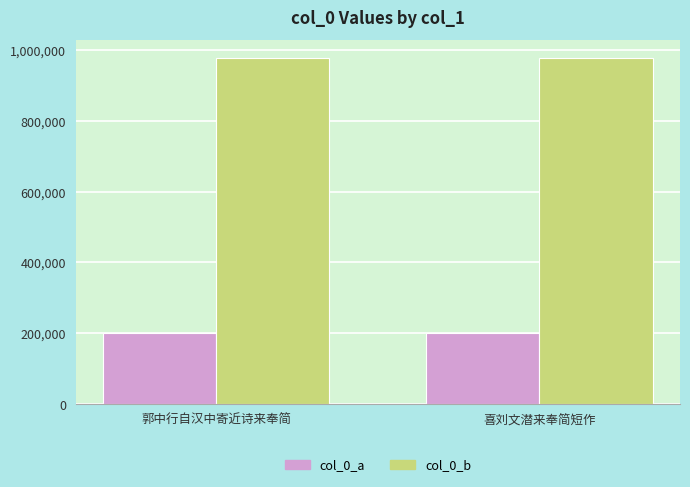

How many distinct data groups are displayed?

2